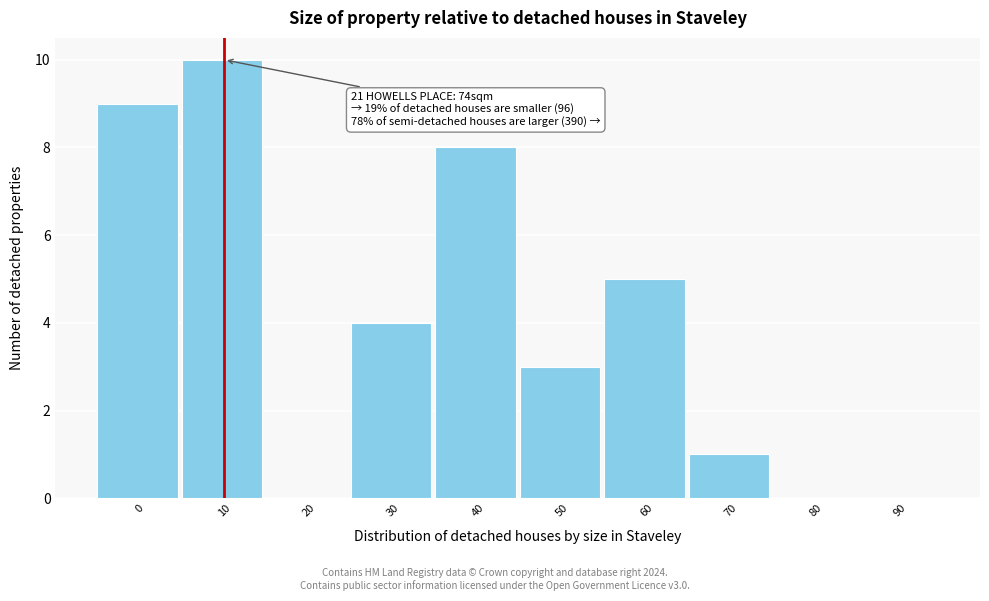

Reading left to right, list all the values displayed in this chart.

0=9	10=10	20=0	30=4	40=8	50=3	60=5	70=1	80=0	90=0